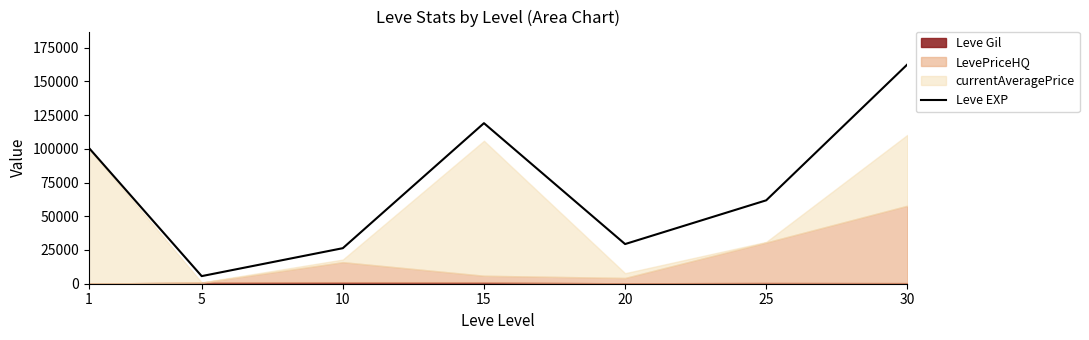

At which label is the value closest to 84057?

1